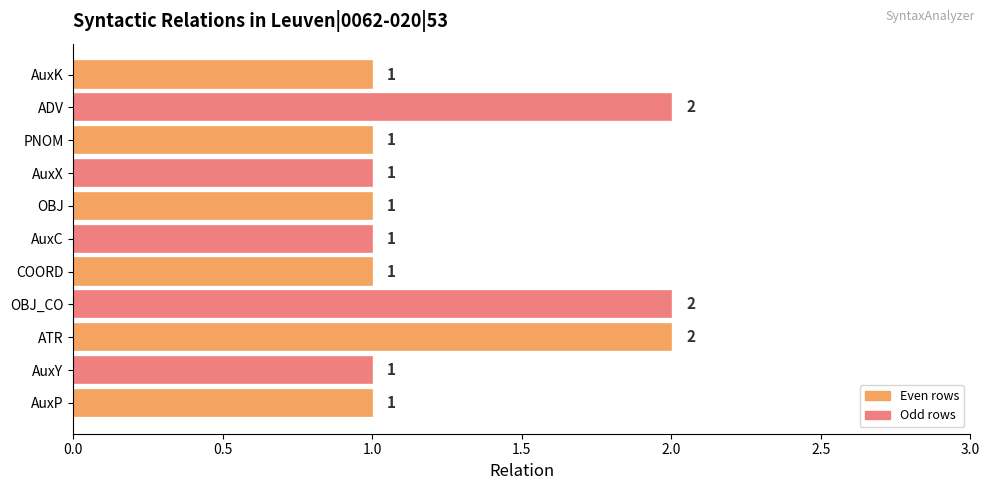

The value at AuxY is 1. True or false?

True